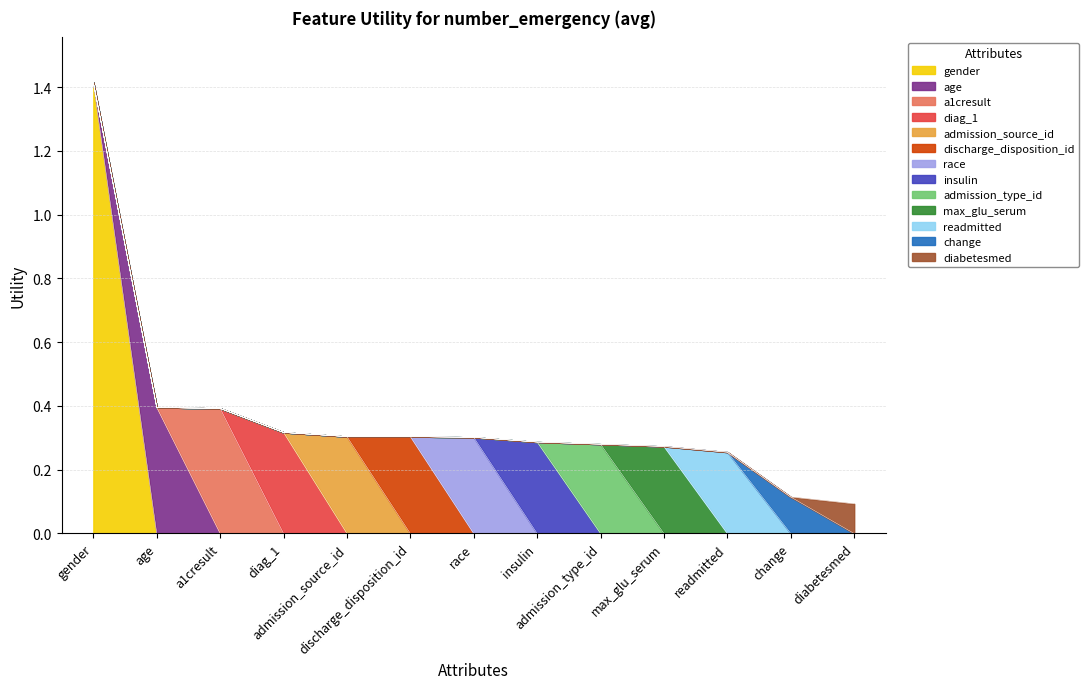

Which label corresponds to the smallest value in the chart?

diabetesmed